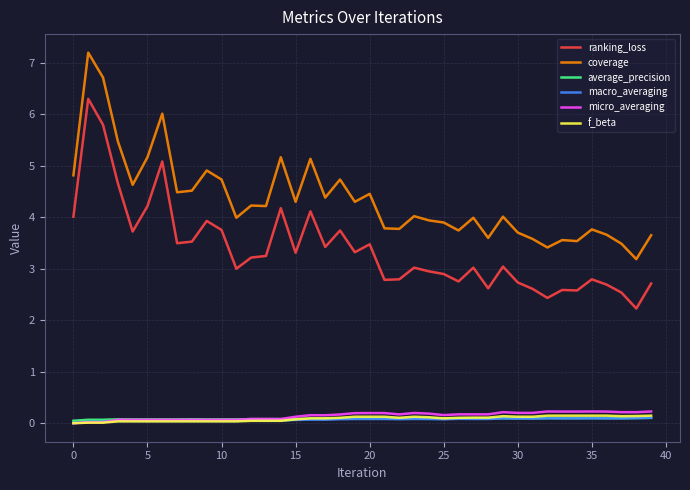

What is the greatest value displayed?

7.2